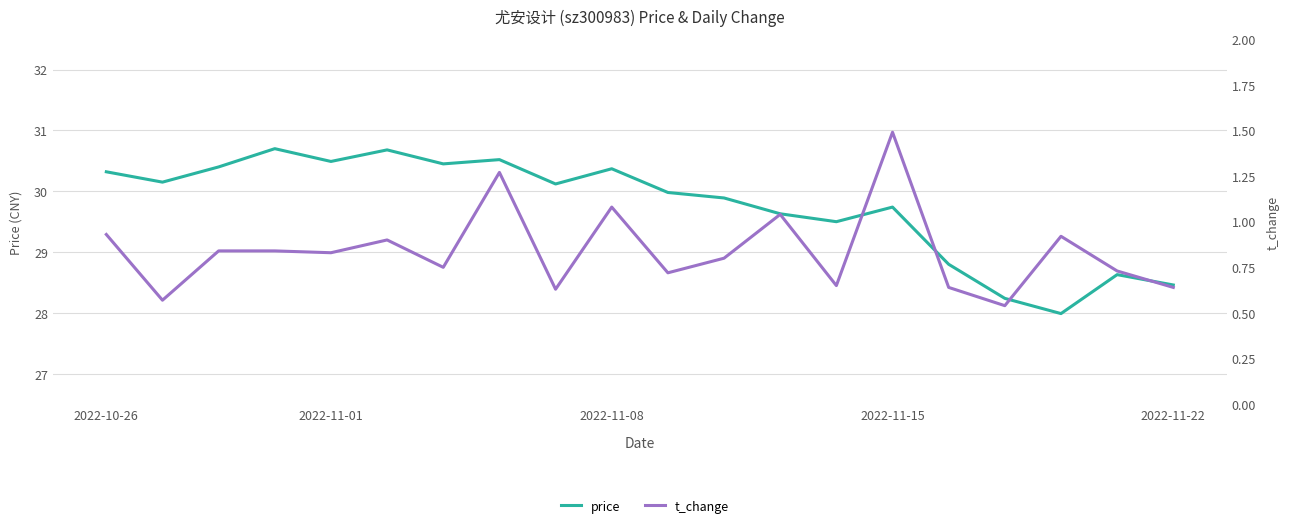

List the labels in order of price value, smallest first.

17, 16, 19, 18, 15, 13, 12, 14, 11, 10, 8, 2022-11-01, 2022-10-26, 9, 2022-11-08, 6, 2022-11-22, 7, 5, 2022-11-15